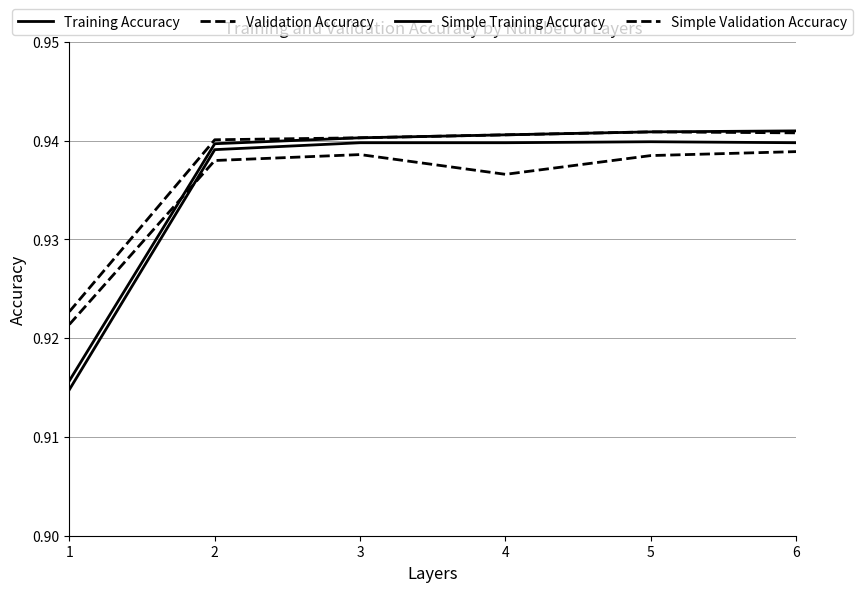

Does the chart display data point markers on the line(s)?

No